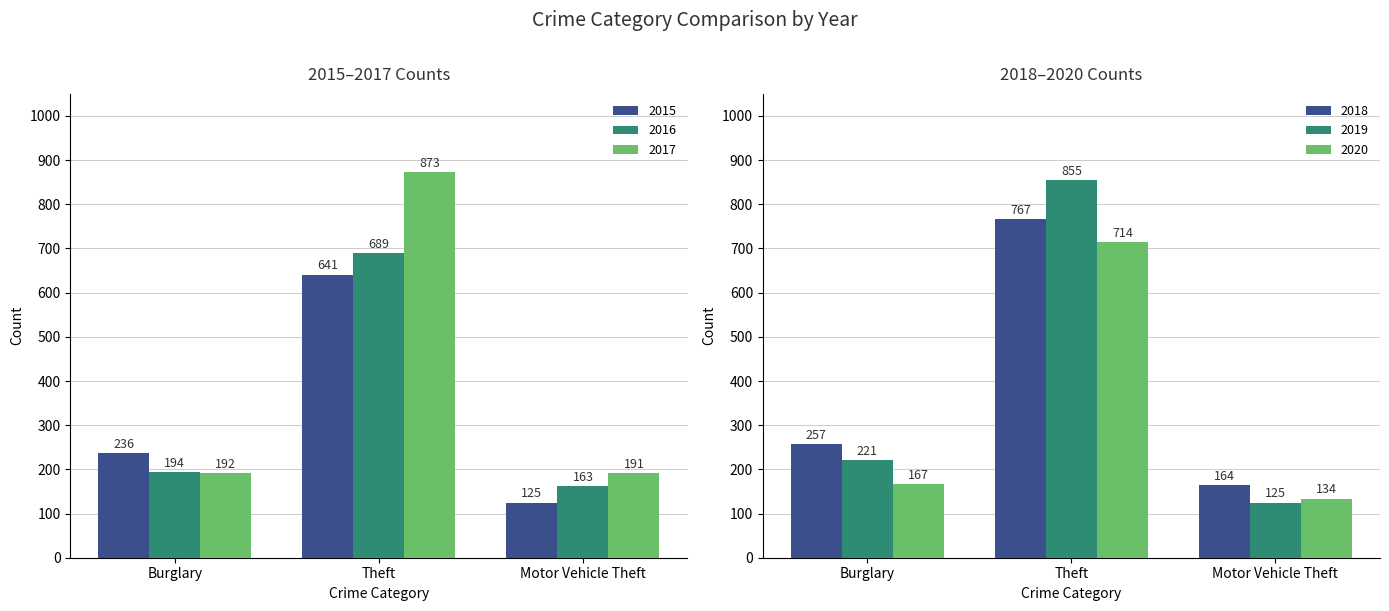

What are all the series names shown in the legend?

2015, 2016, 2017, 2018, 2019, 2020